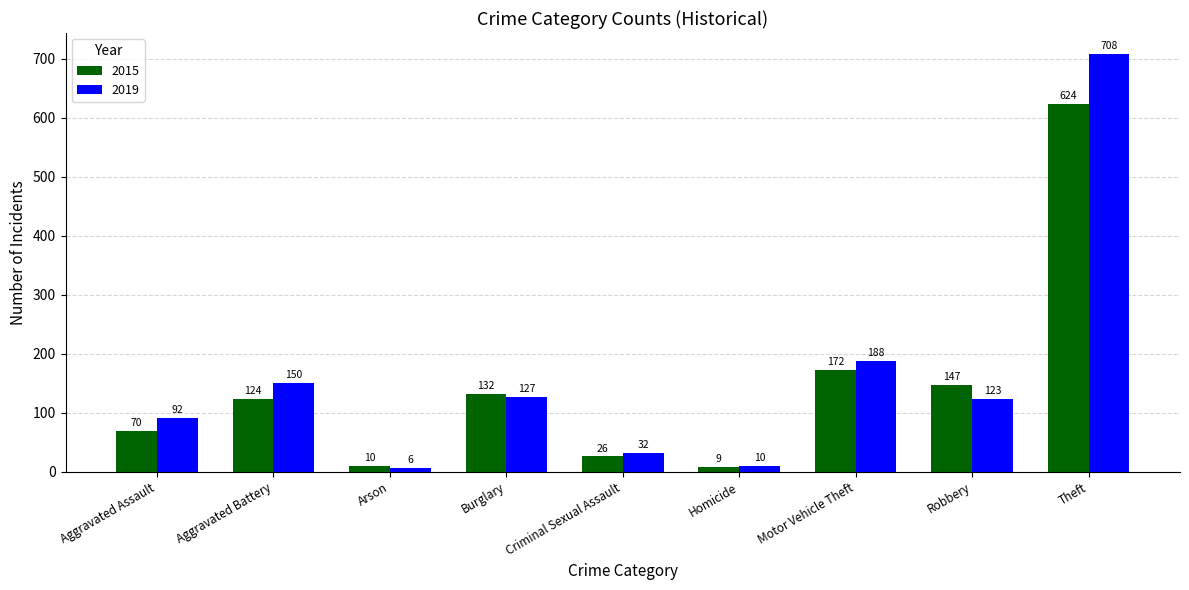

What is the total value across all series at Arson?

16